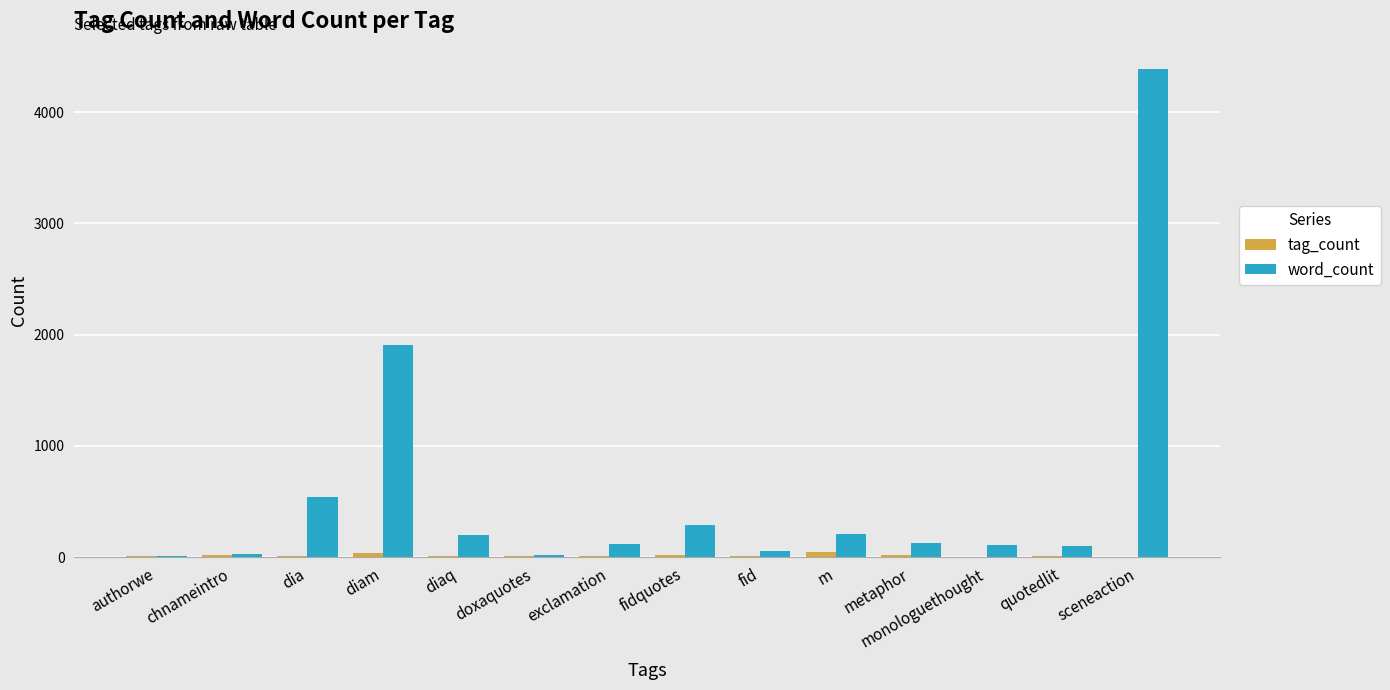

Which category has the highest value in the word_count series?

sceneaction